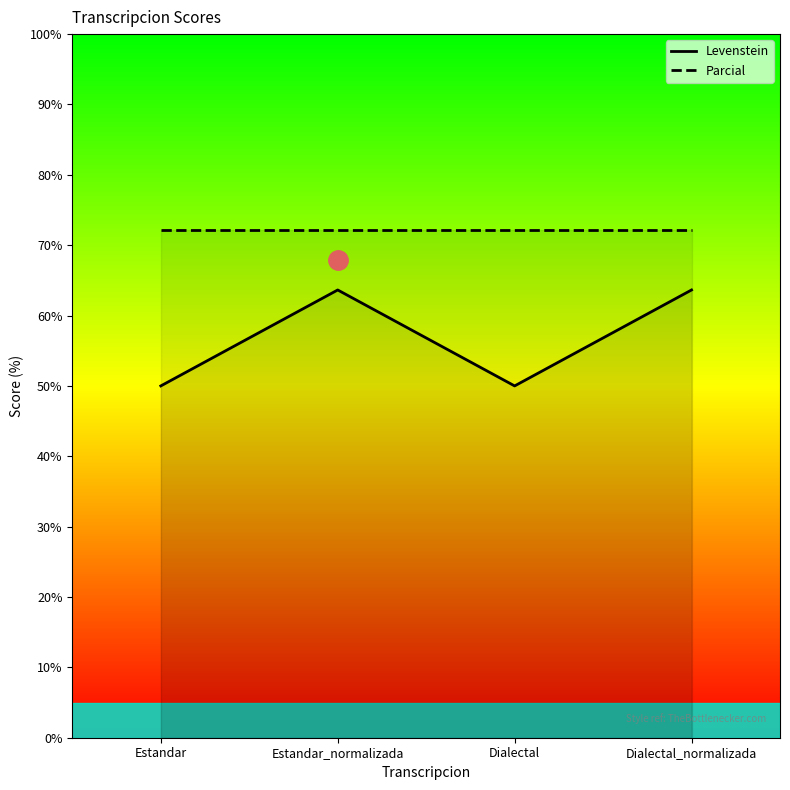

True or false: Parcial has a value of 72.2 at Estandar_normalizada.

True